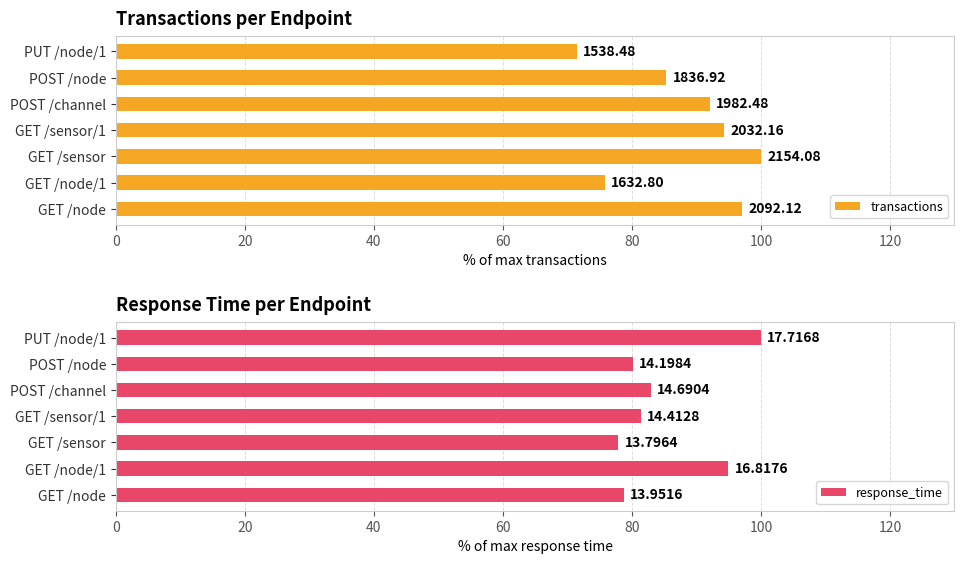

Reading left to right, what are all the values shown in this chart?

transactions: 97.1	75.8	100.0	94.3	92.0	85.3	71.4
response_time: 78.7	94.9	77.9	81.4	82.9	80.1	100.0